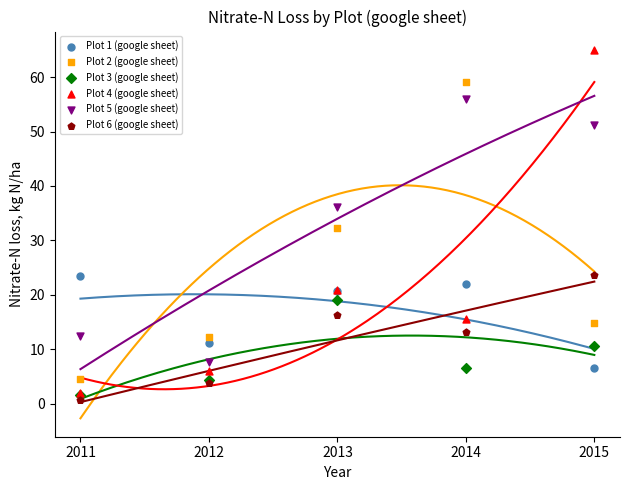

What are all the series names shown in the legend?

Plot 1 (google sheet), Plot 2 (google sheet), Plot 3 (google sheet), Plot 4 (google sheet), Plot 5 (google sheet), Plot 6 (google sheet)